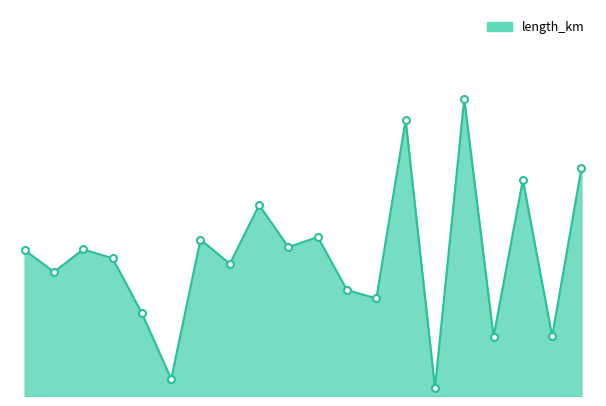

Reading left to right, transcribe all the data shown in this chart.

0.0	0.0	0.0	0.0	0.0	0.0	0.0	0.0	0.0	0.0	0.0	0.0	0.0	0.1	0.0	0.1	0.0	0.0	0.0	0.0